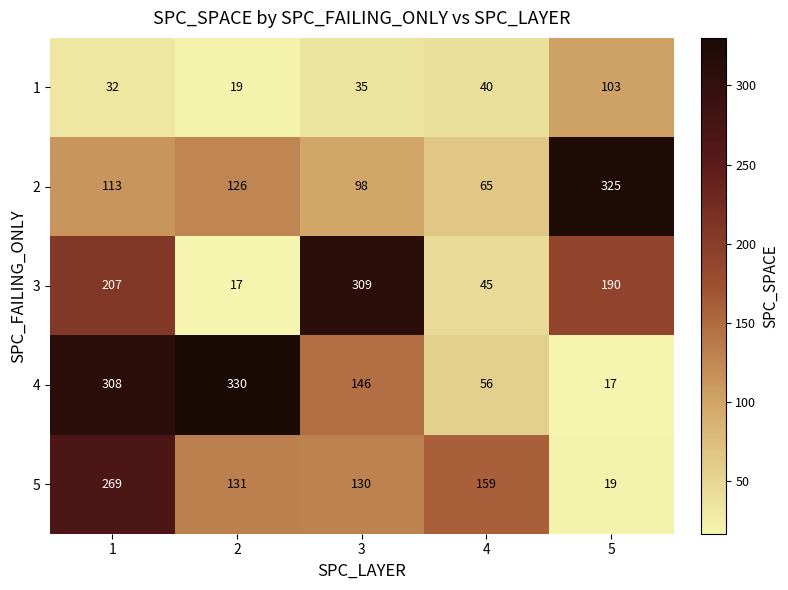

What is the total value across all series at 4?

365